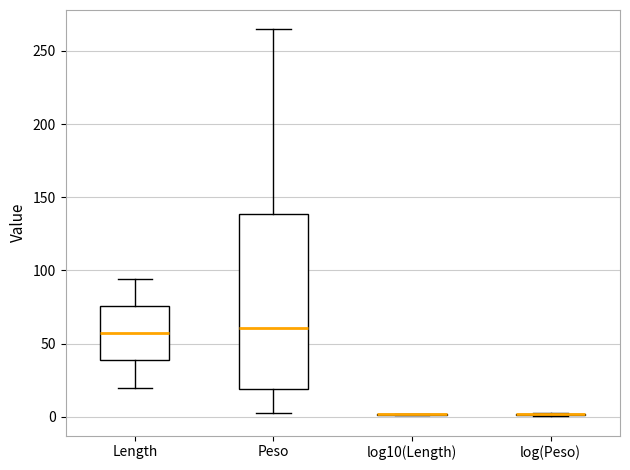

Comparing the boxes themselves (not the whiskers), which one is the tallest?

Peso